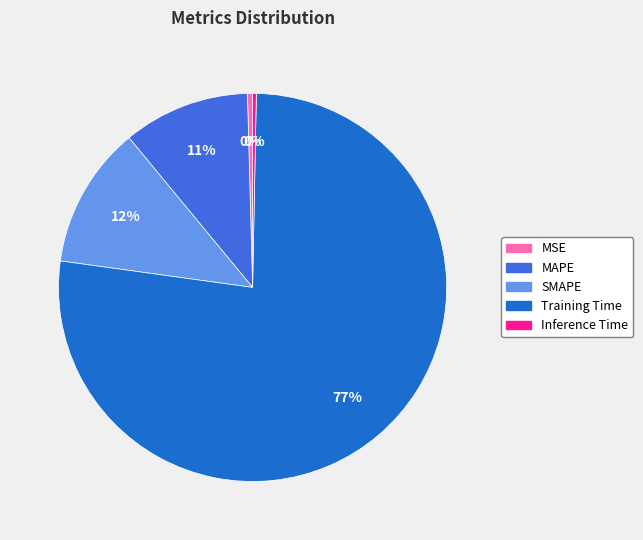

Is the sum of Training Time and SMAPE greater than half?

Yes